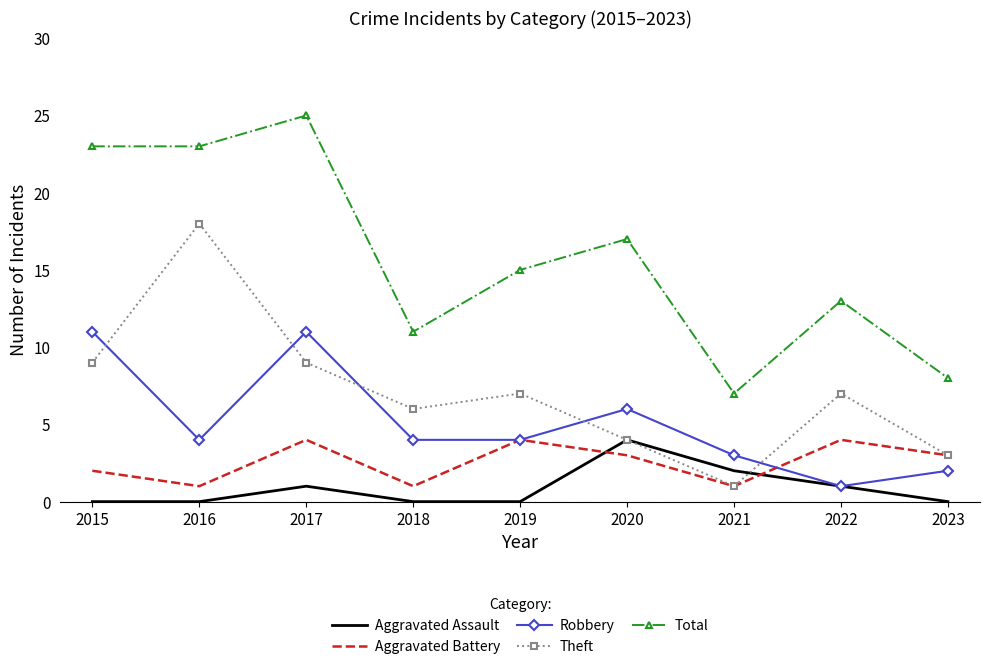

At 2017, list the series in order from smallest to largest.

Aggravated Assault, Aggravated Battery, Theft, Robbery, Total